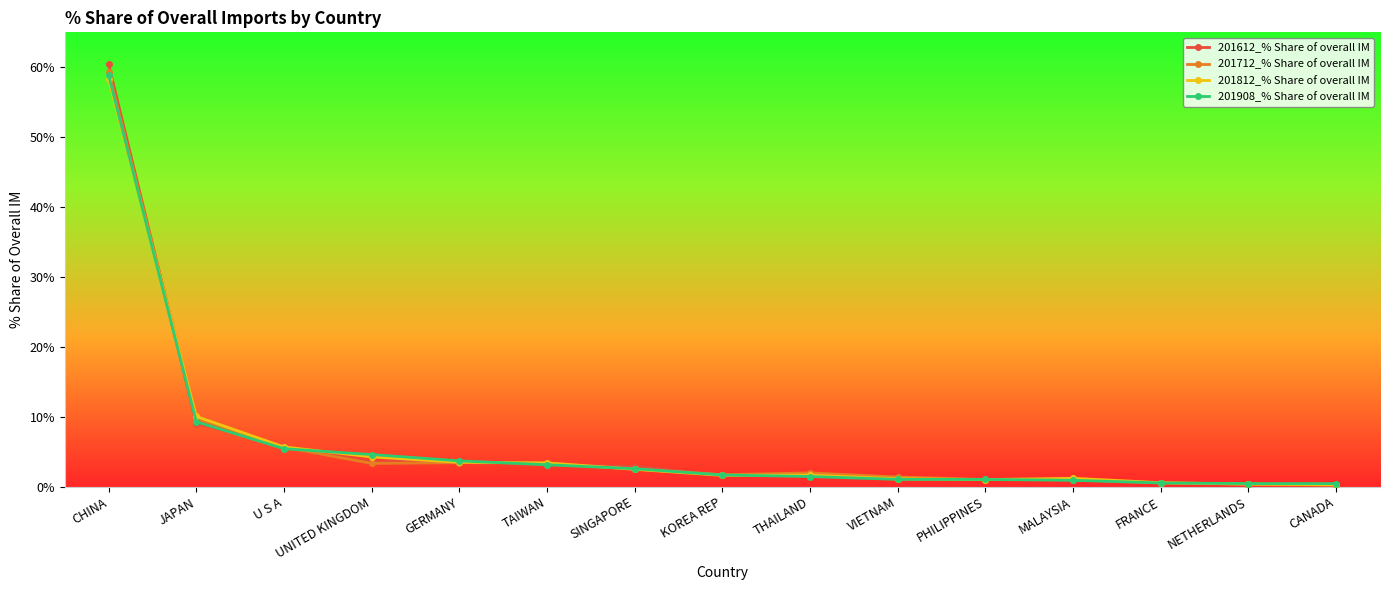

True or false: 201812_% Share of overall IM has a value of 1.2 at VIETNAM.

True